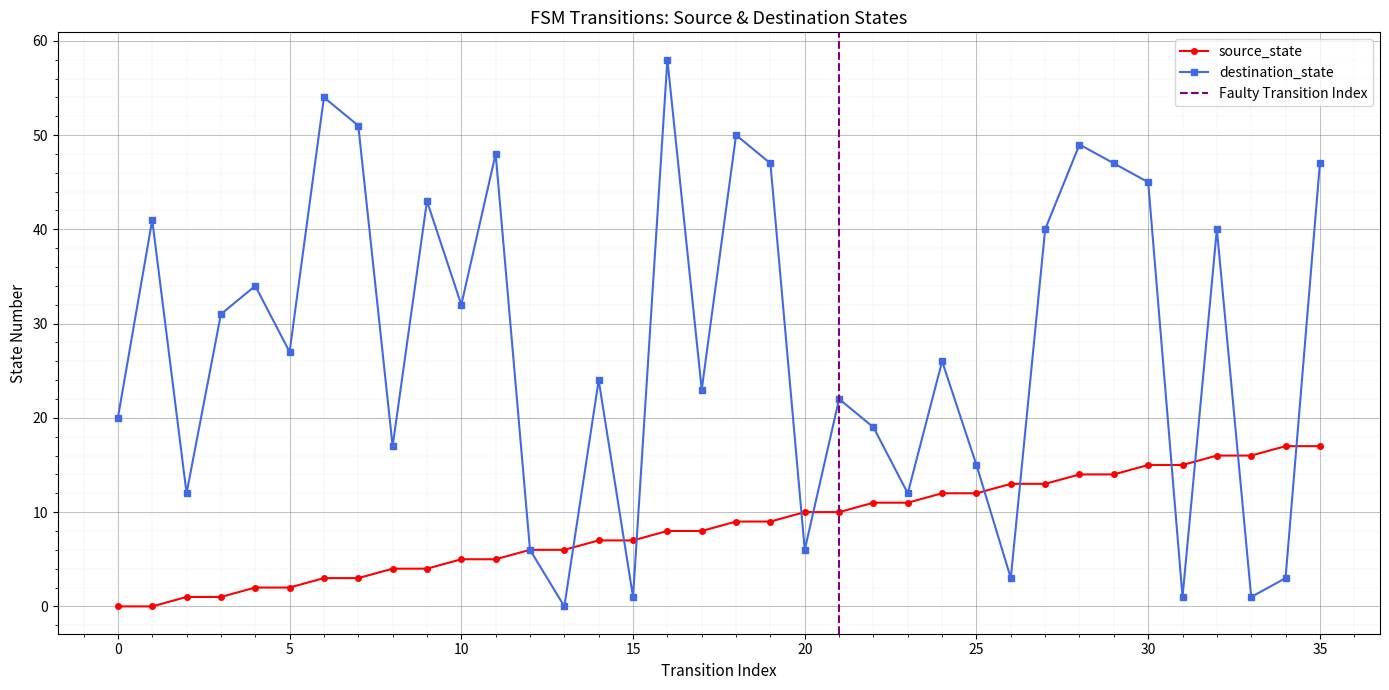

Is it true that destination_state equals 30 at 21?

False